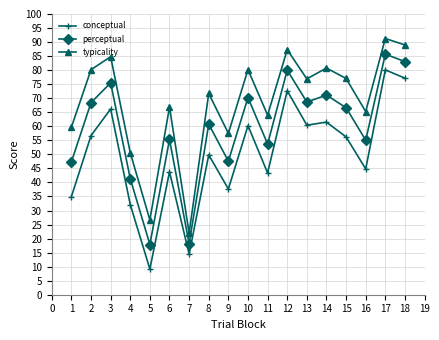

Rank the series by their average value, from highest to lowest.

typicality, perceptual, conceptual